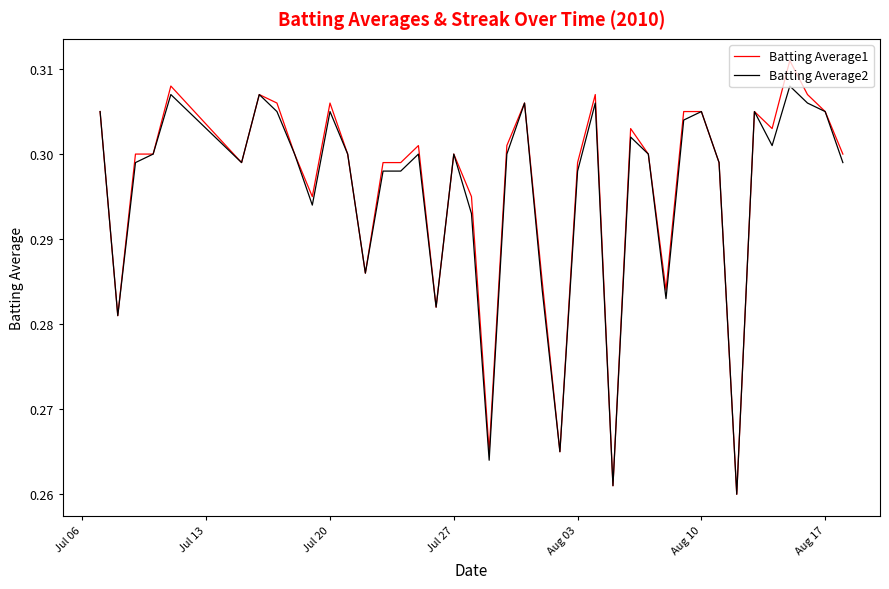

Rank the series by their maximum value, from lowest to highest.

Batting Average2, Batting Average1